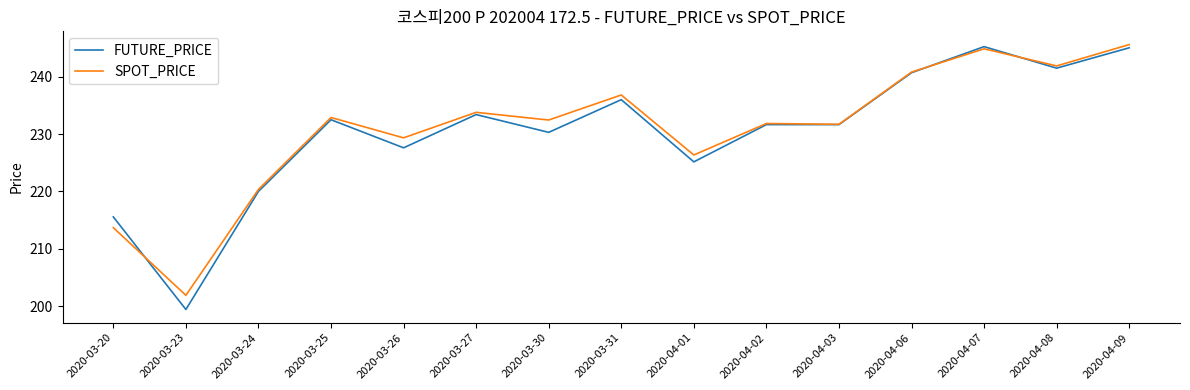

What is the total value across all series at 2020-04-08?

483.4